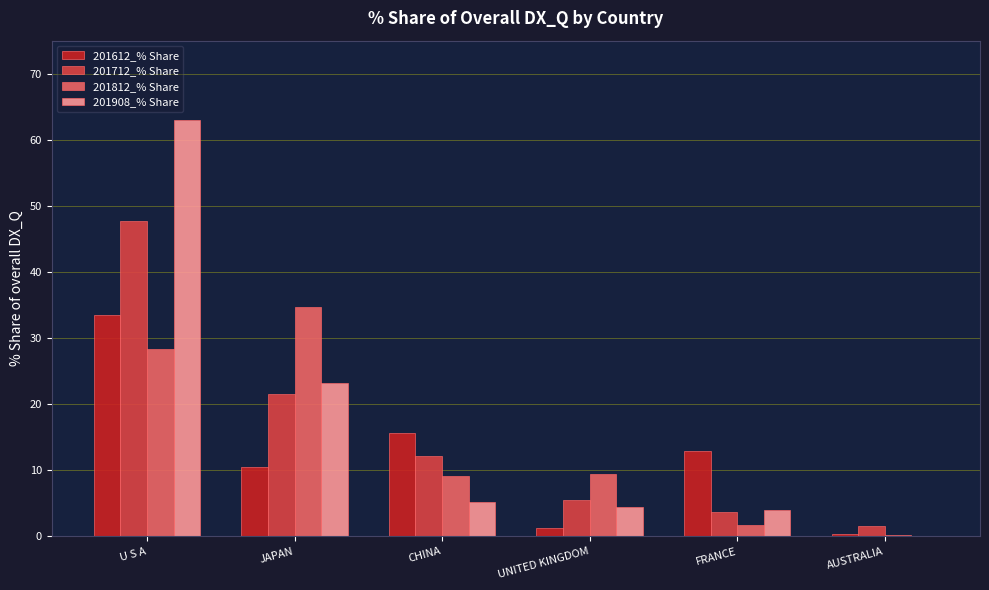

What is the sum of all 201712_% Share values?

92.2